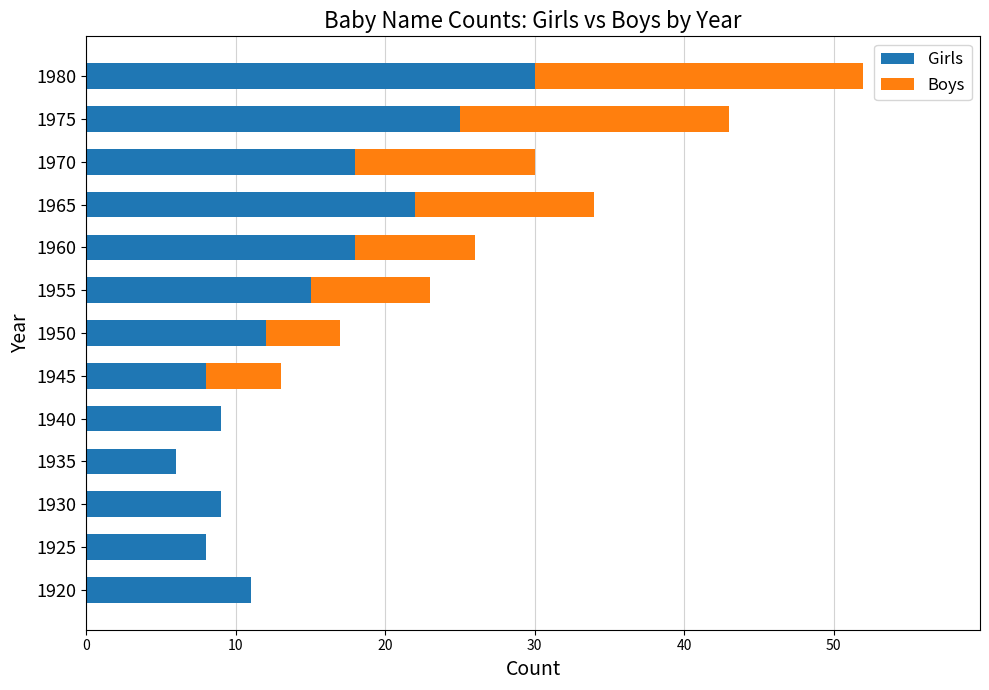

At which category is the sum across all series the highest?

1980